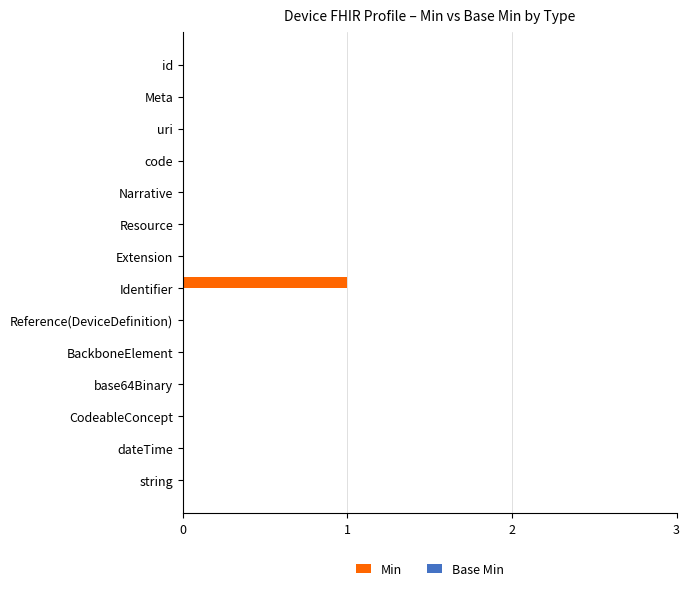

What is the maximum value shown in the chart?

1